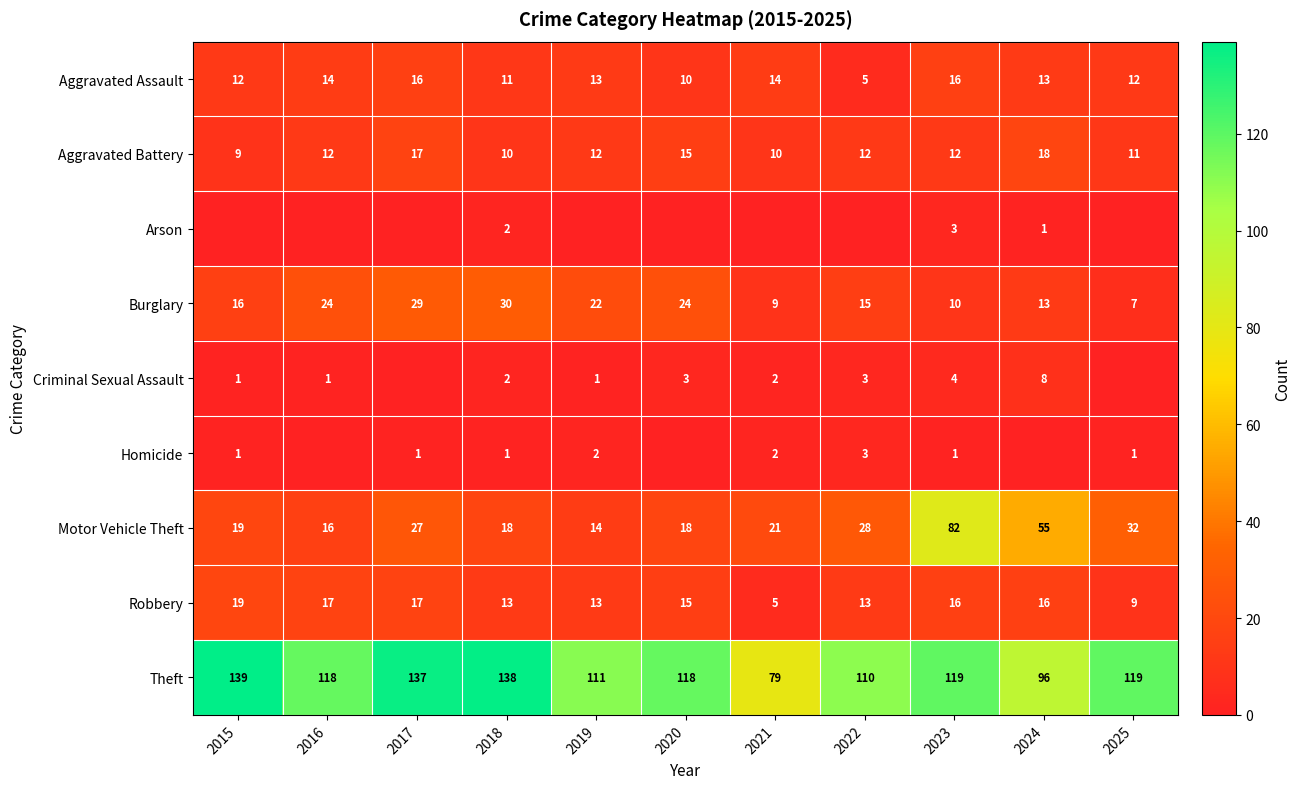

Read the Aggravated Battery value at 2025.

11